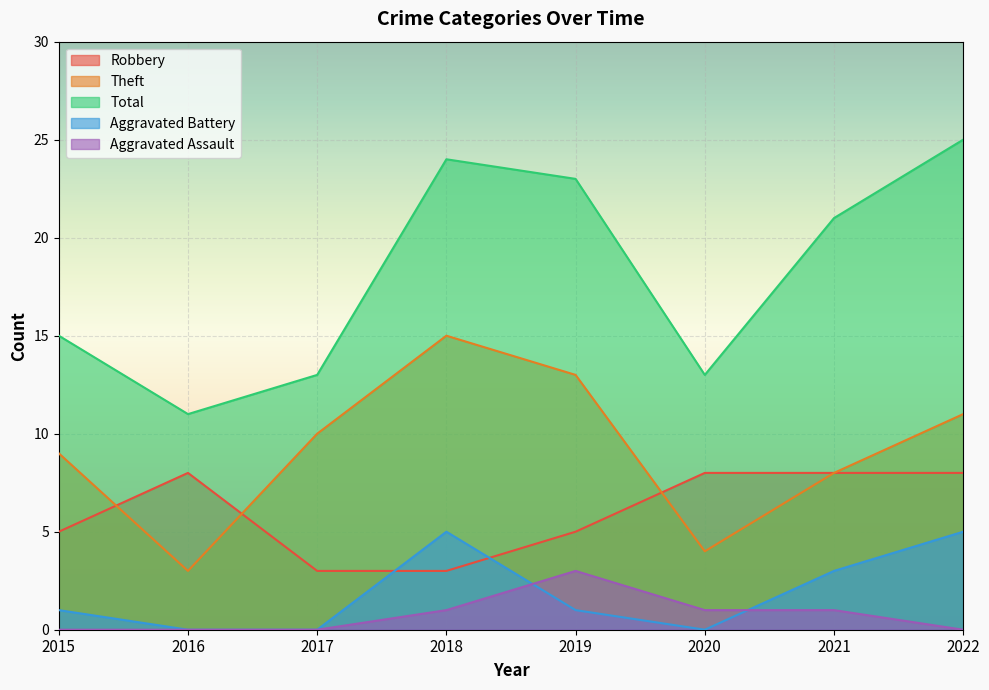

Where is the first local minimum for Total?

2016